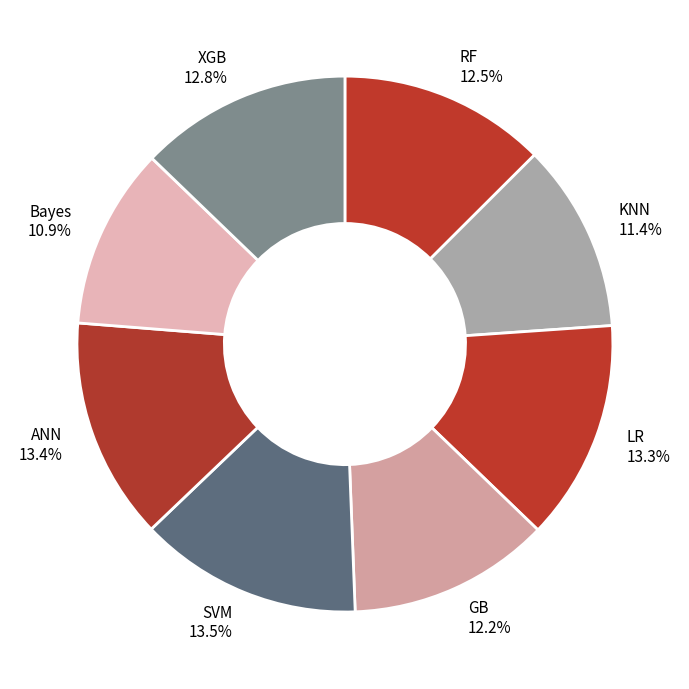

Between Bayes and ANN, which is larger?

ANN